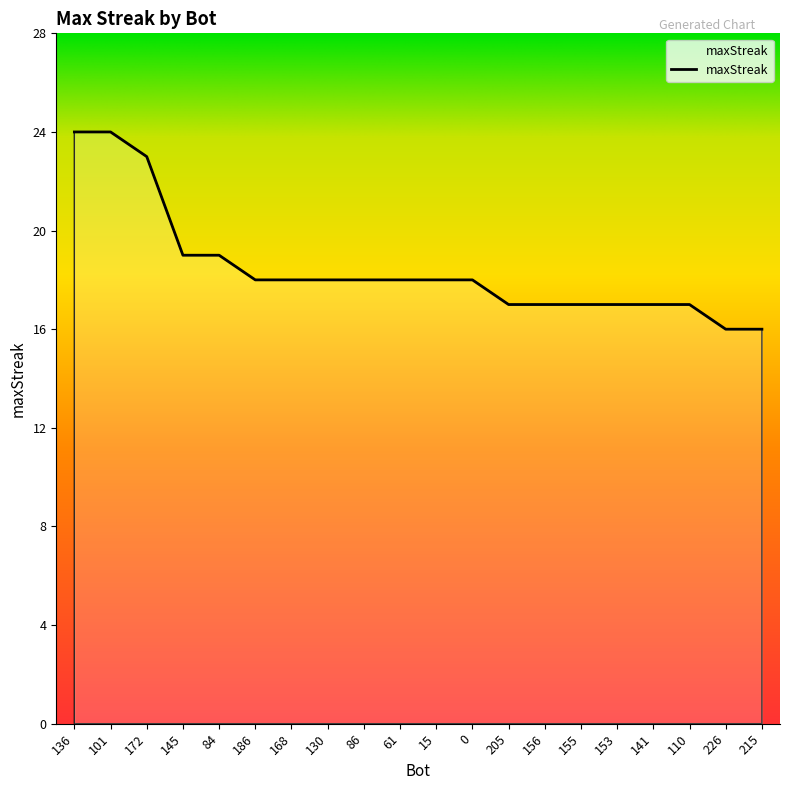

Reading left to right, list all the values displayed in this chart.

24	24	23	19	19	18	18	18	18	18	18	18	17	17	17	17	17	17	16	16